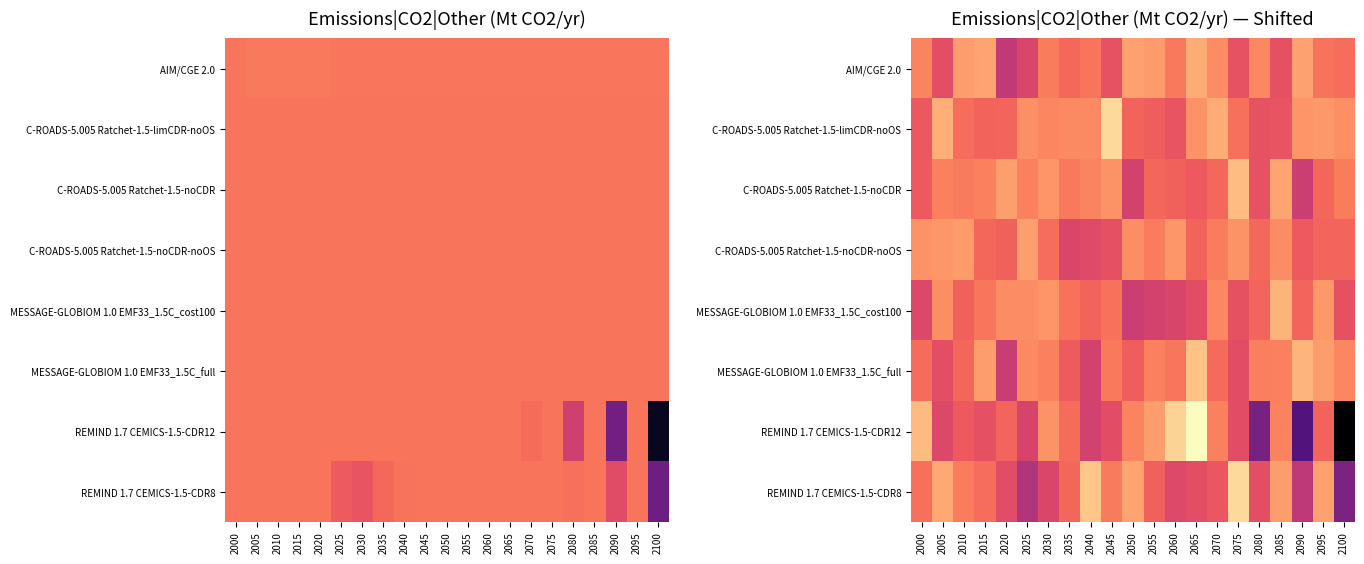

What is the minimum value shown in the chart?

-3875.1